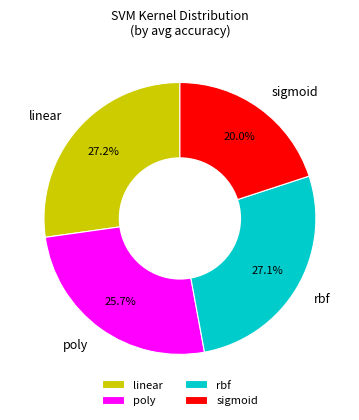

Is there any slice that represents more than half of the pie?

No